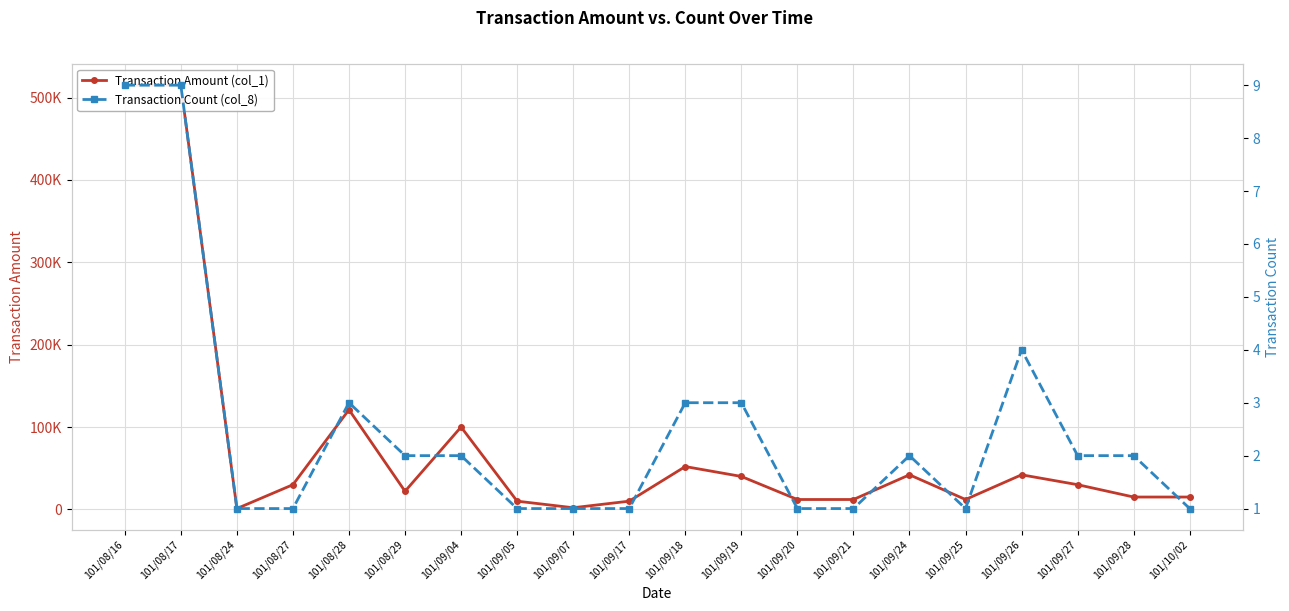

What is the sum of all Transaction Count (col_8) values?

50